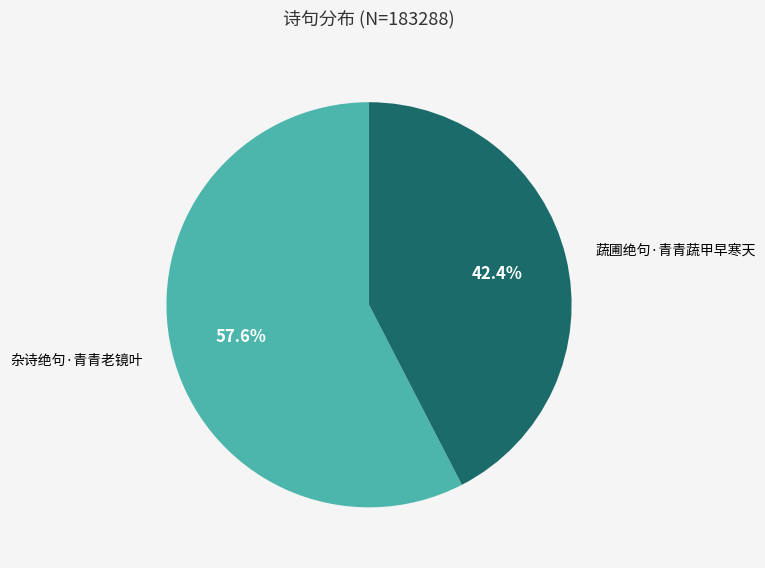

Is there any slice that represents more than half of the pie?

Yes